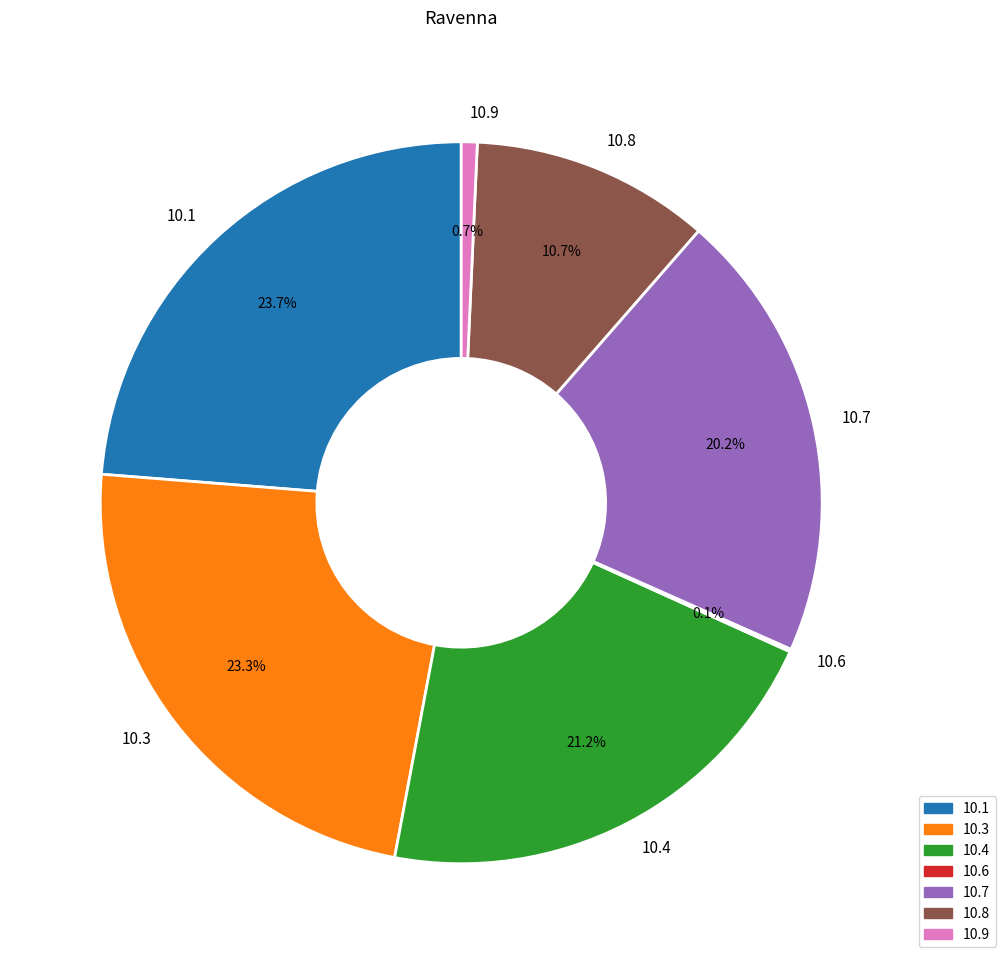

What is the total percentage of 10.8 and 10.4?

31.9%